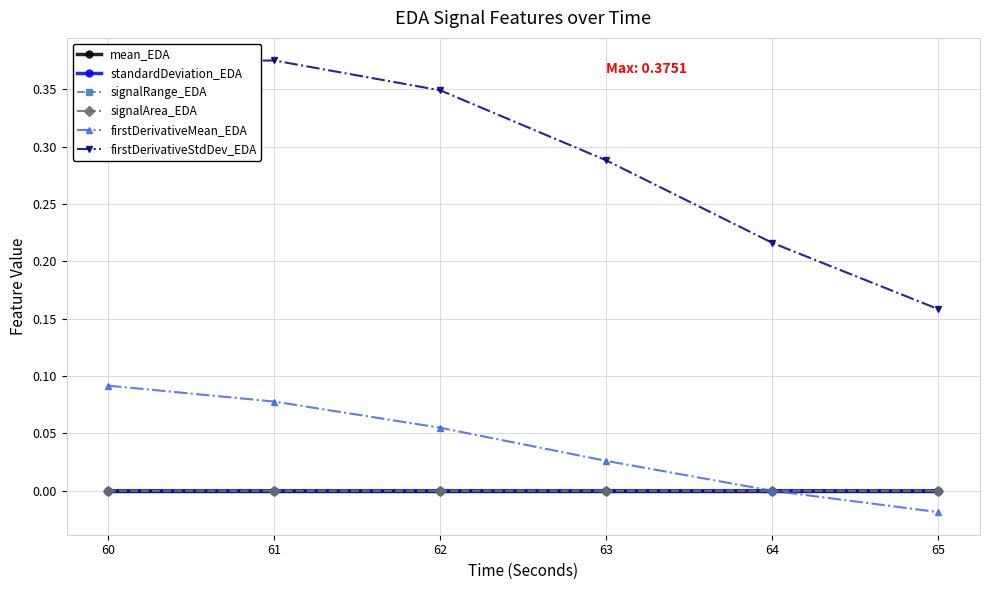

In firstDerivativeStdDev_EDA, how many points are higher than both neighbors (excluding endpoints)?

1